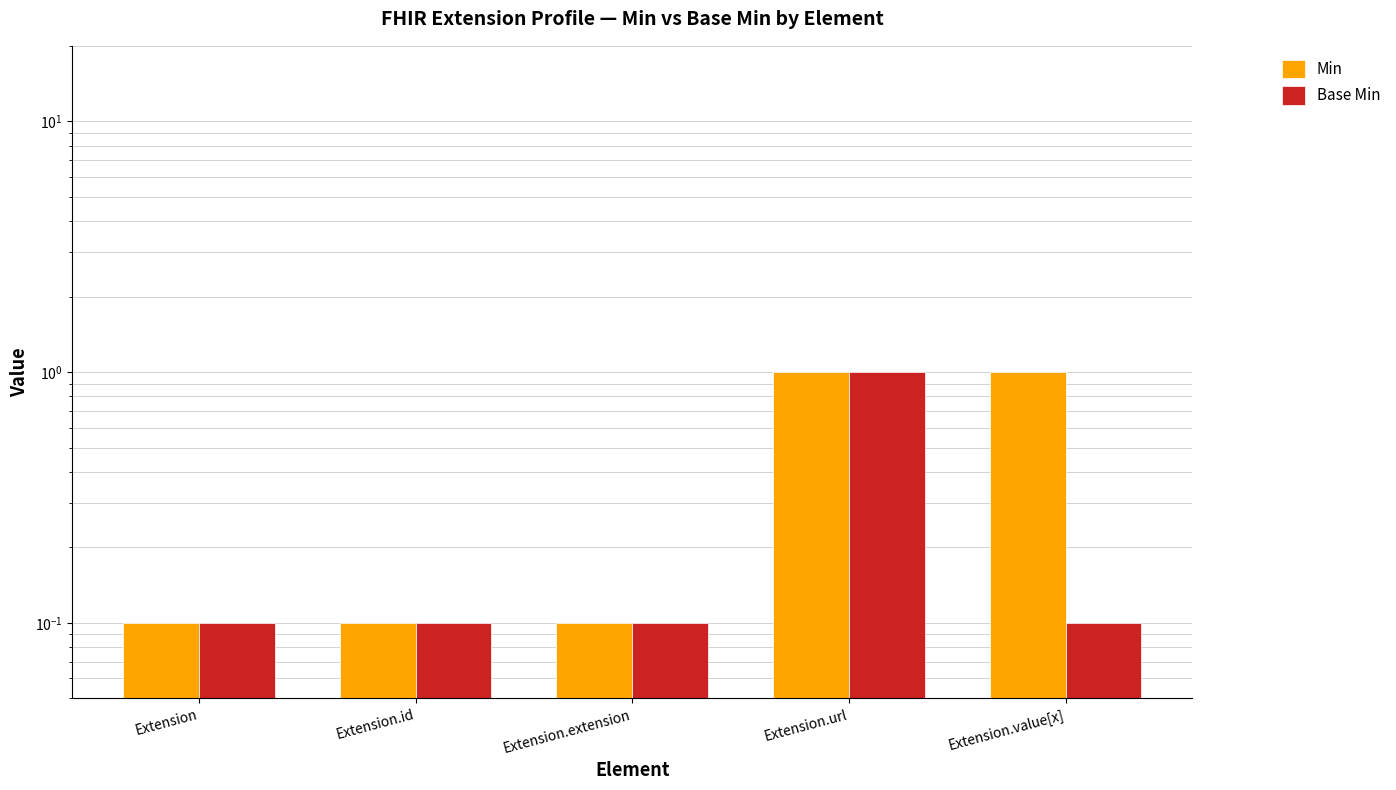

Which series changed the most between Extension.extension and Extension.value[x]?

Min